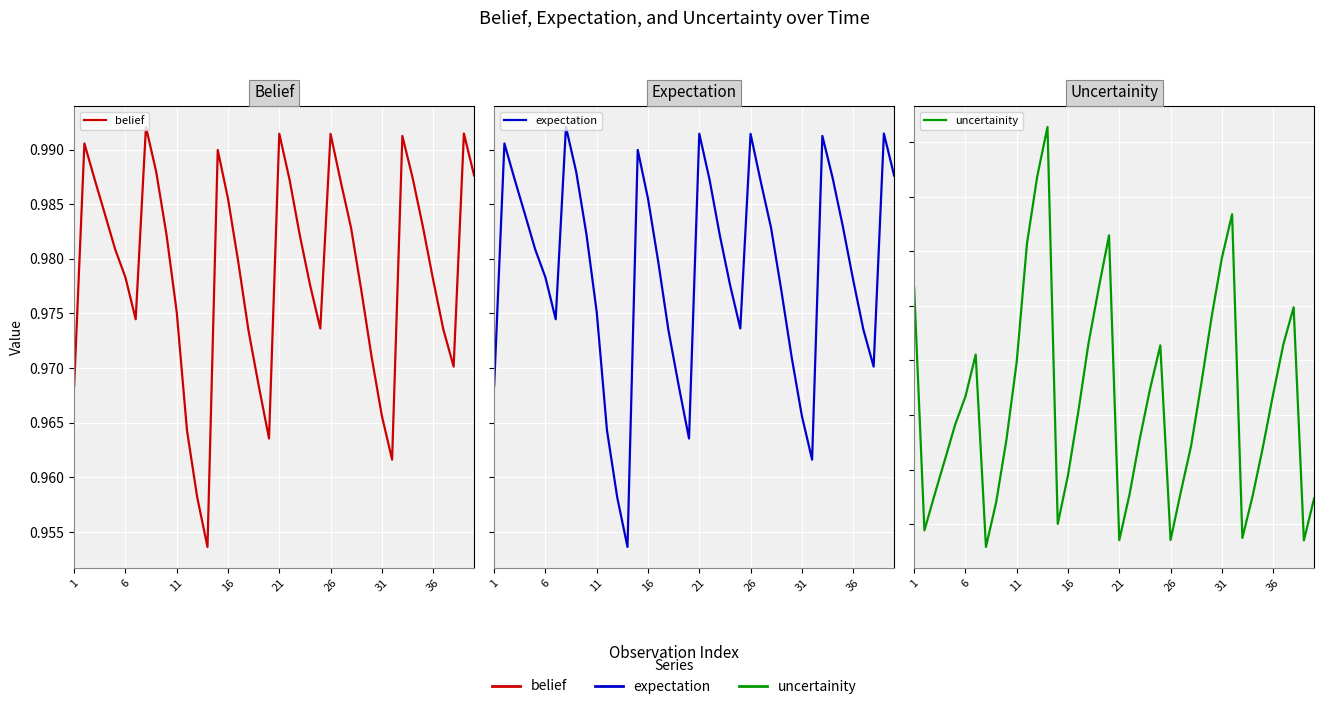

At how many categories does at least one series exceed 0?

40